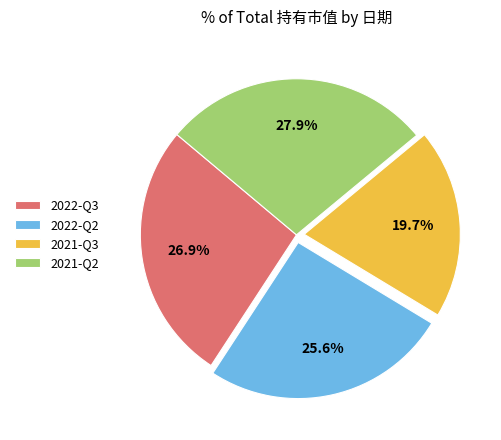

How many segments does this pie chart have?

4